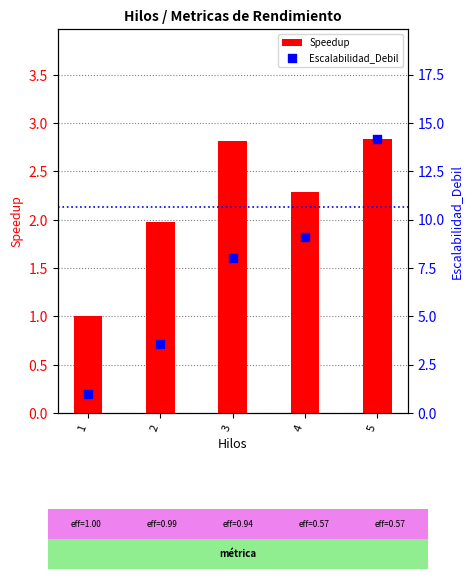

Is the value of Speedup at 4 greater than the value of Escalabilidad_Debil at 4?

No